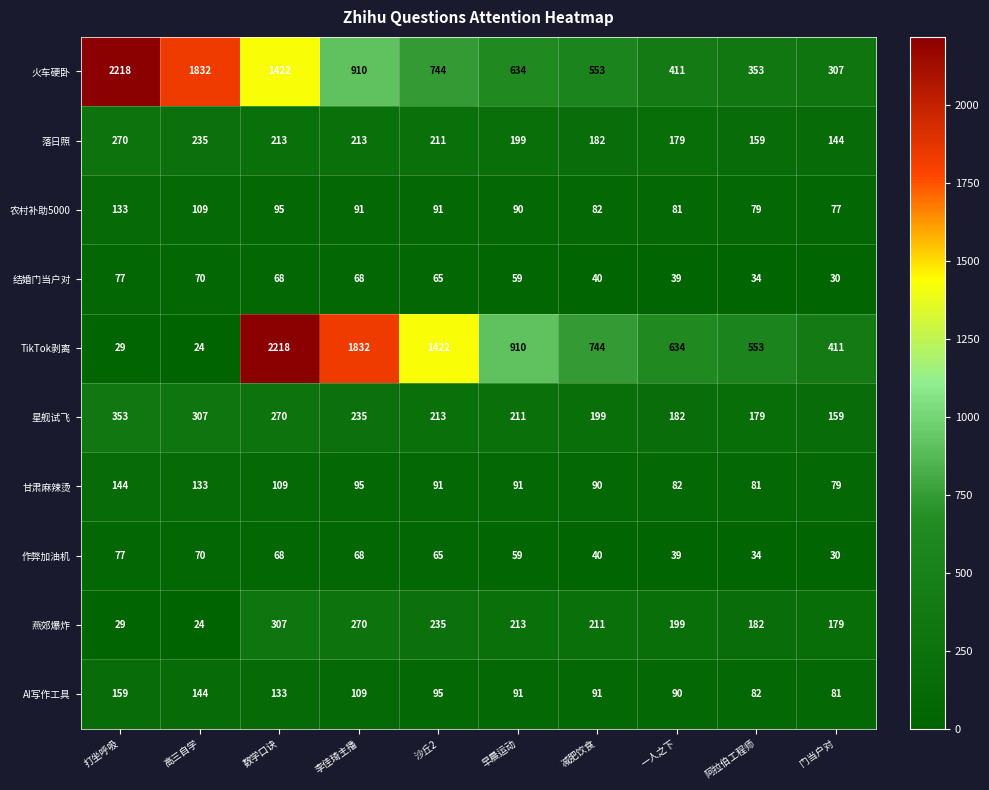

Is the value of AI写作工具 at 李佳琦主播 greater than the value of TikTok剥离 at 李佳琦主播?

No